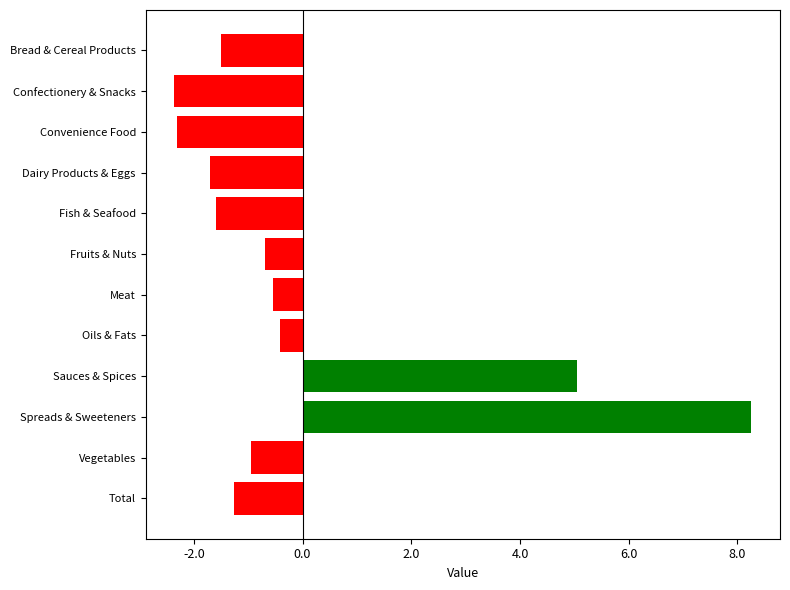

Is it true that the value at Confectionery & Snacks is -3.6?

False